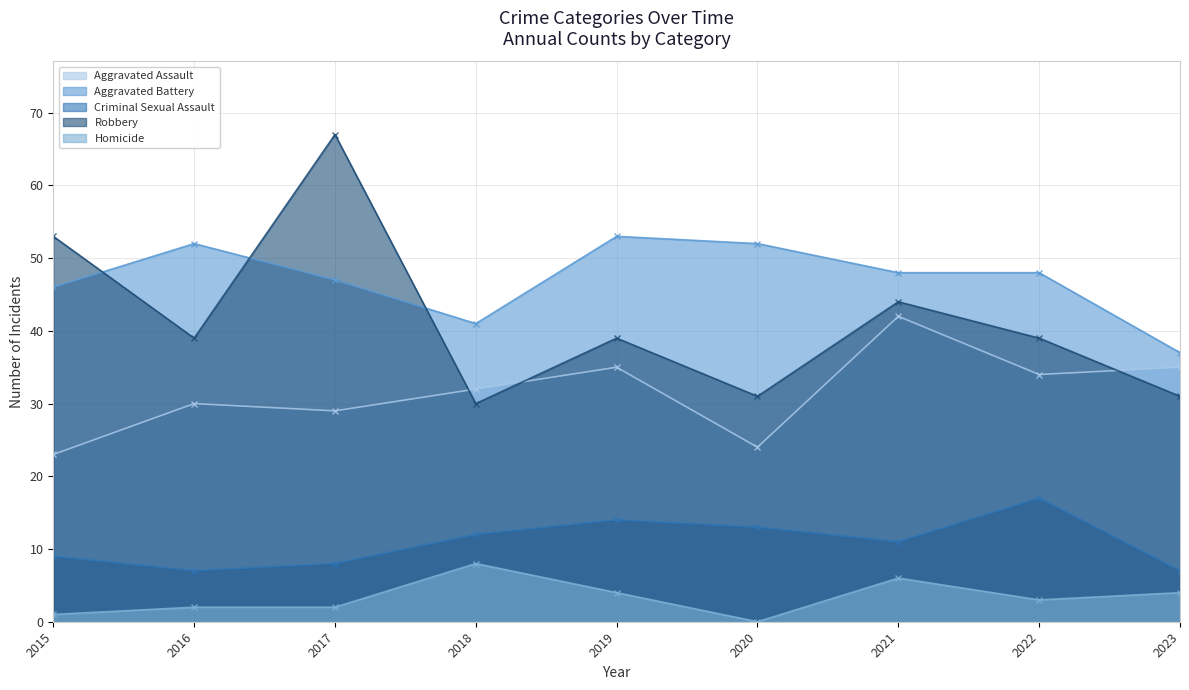

Which series changed the most between 2021 and 2023?

Robbery